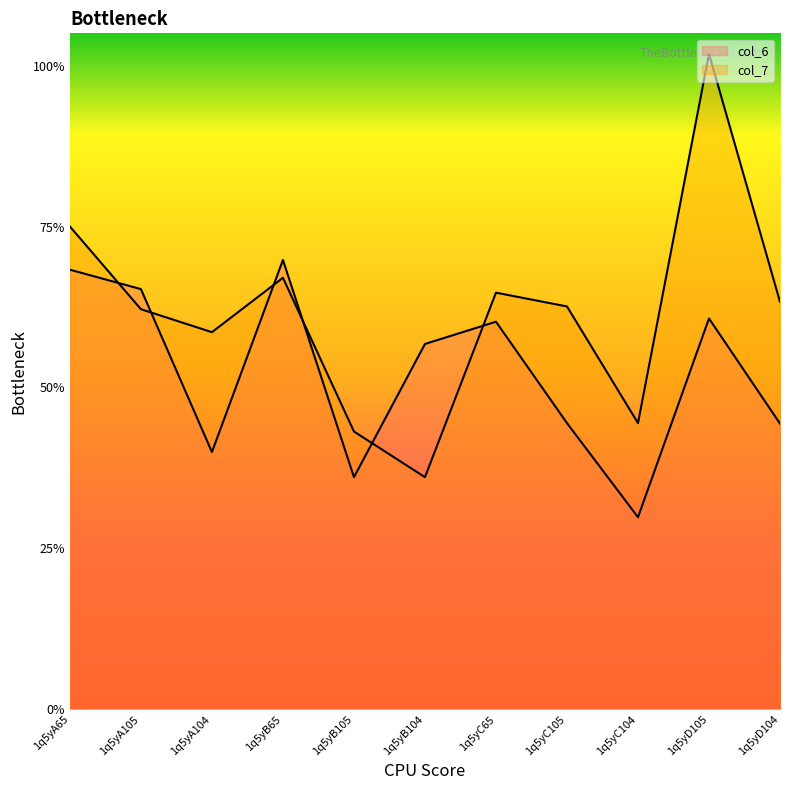

Which category has the lowest value in the col_6 series?

1q5yC104